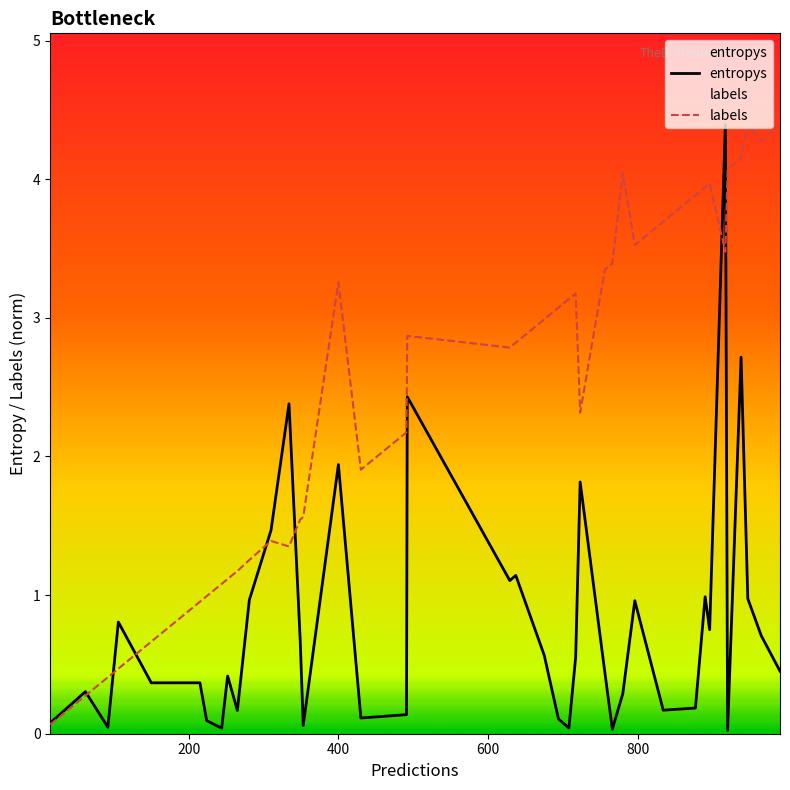

Which series has the largest total across all categories?

labels